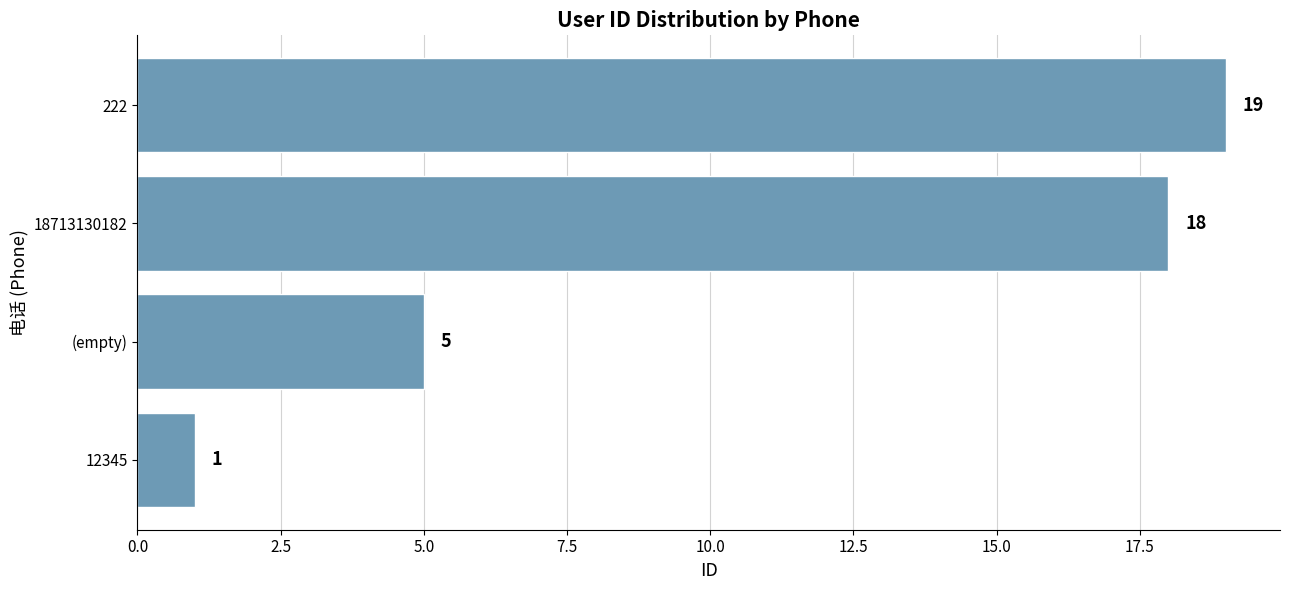

What is the difference between the values at 18713130182 and (empty)?

13